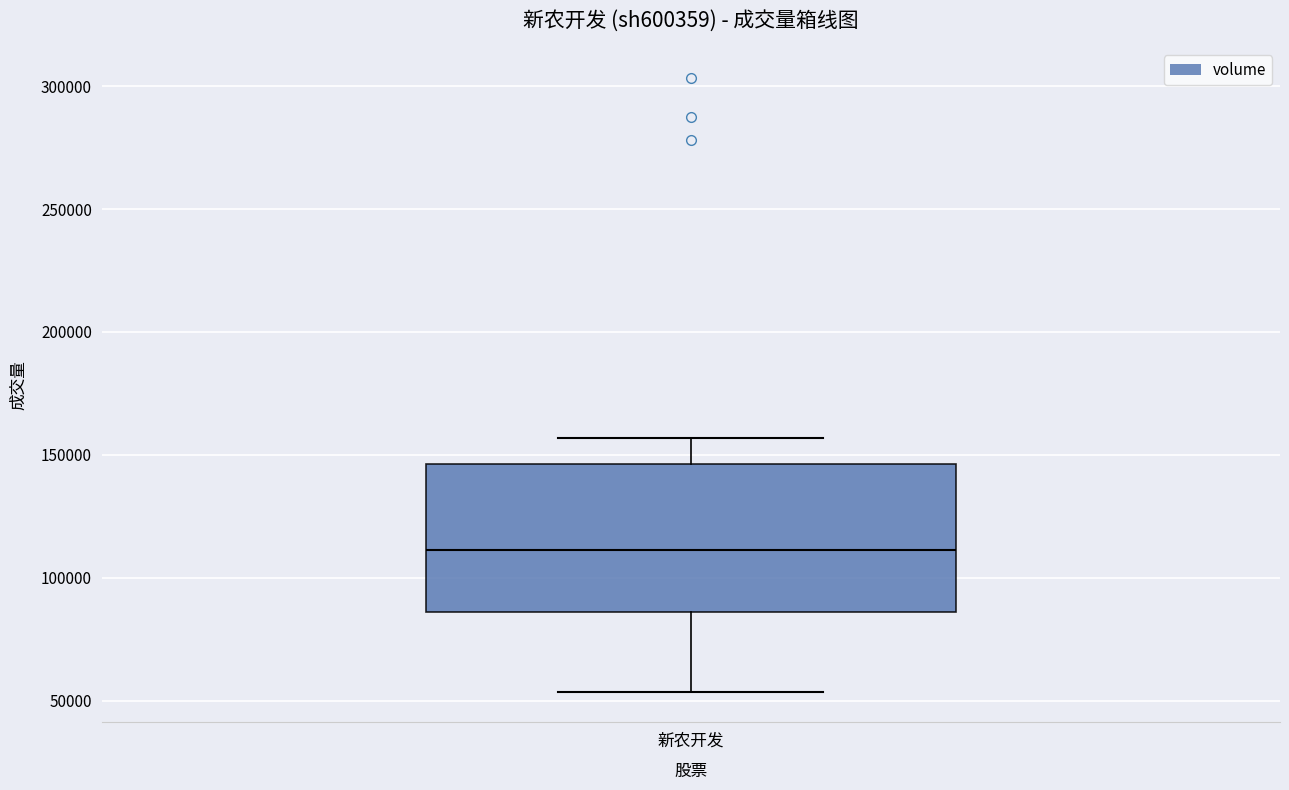

Where is the lower edge of the box for 新农开发 on the y-axis? The values are not printed on the chart, so give them approximately, as read against the axis.

85000